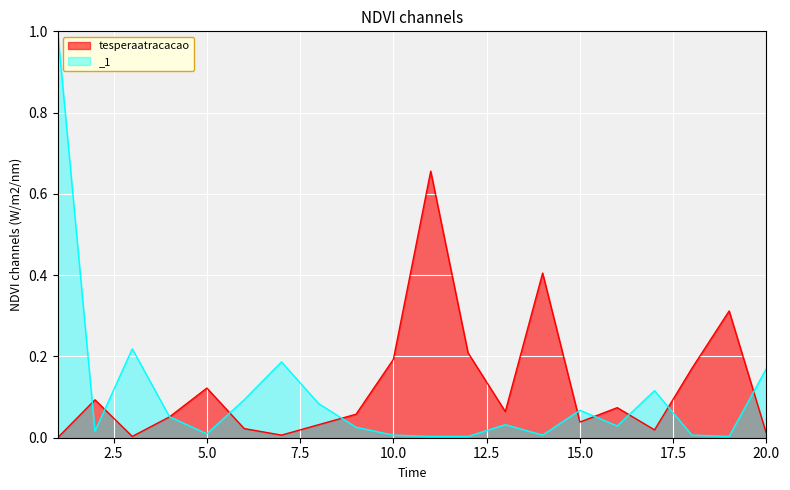

Between 3 and 4, which series saw the biggest shift?

_1